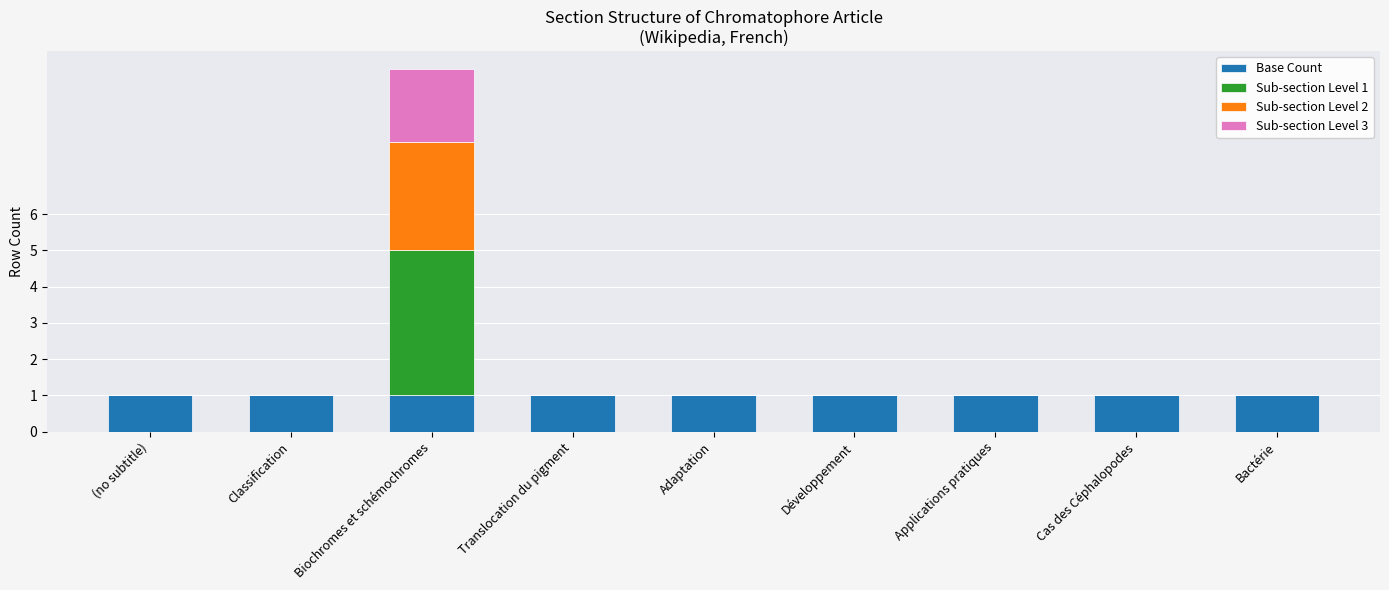

At which category is the sum across all series the highest?

Biochromes et schémochromes